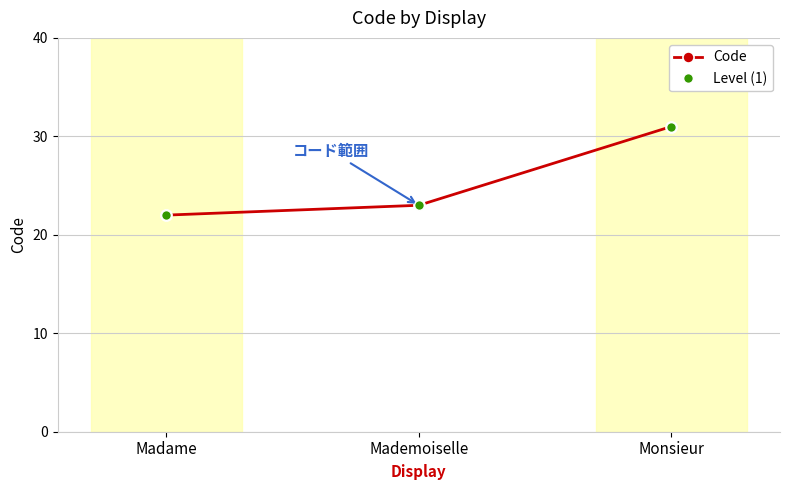

Does the chart have visible grid lines?

Yes